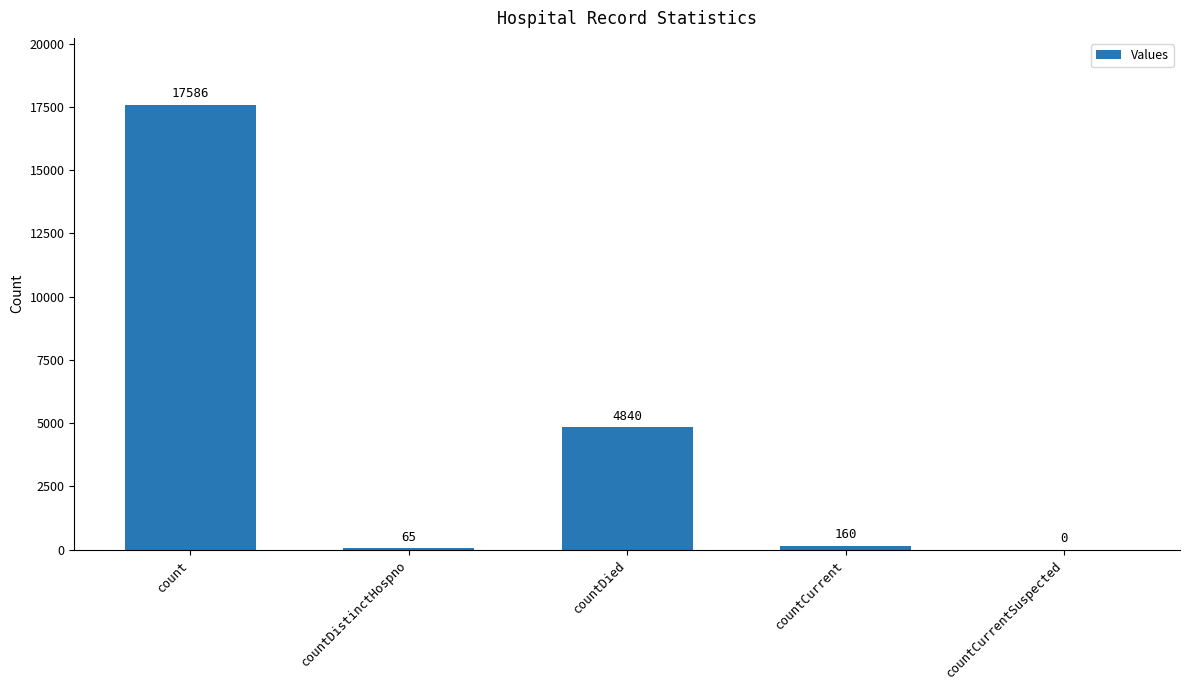

Reading left to right, what are all the values shown in this chart?

count=17586	countDistinctHospno=65	countDied=4840	countCurrent=160	countCurrentSuspected=0